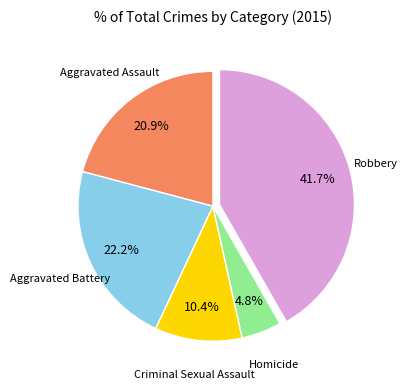

Is there any slice that represents more than half of the pie?

No